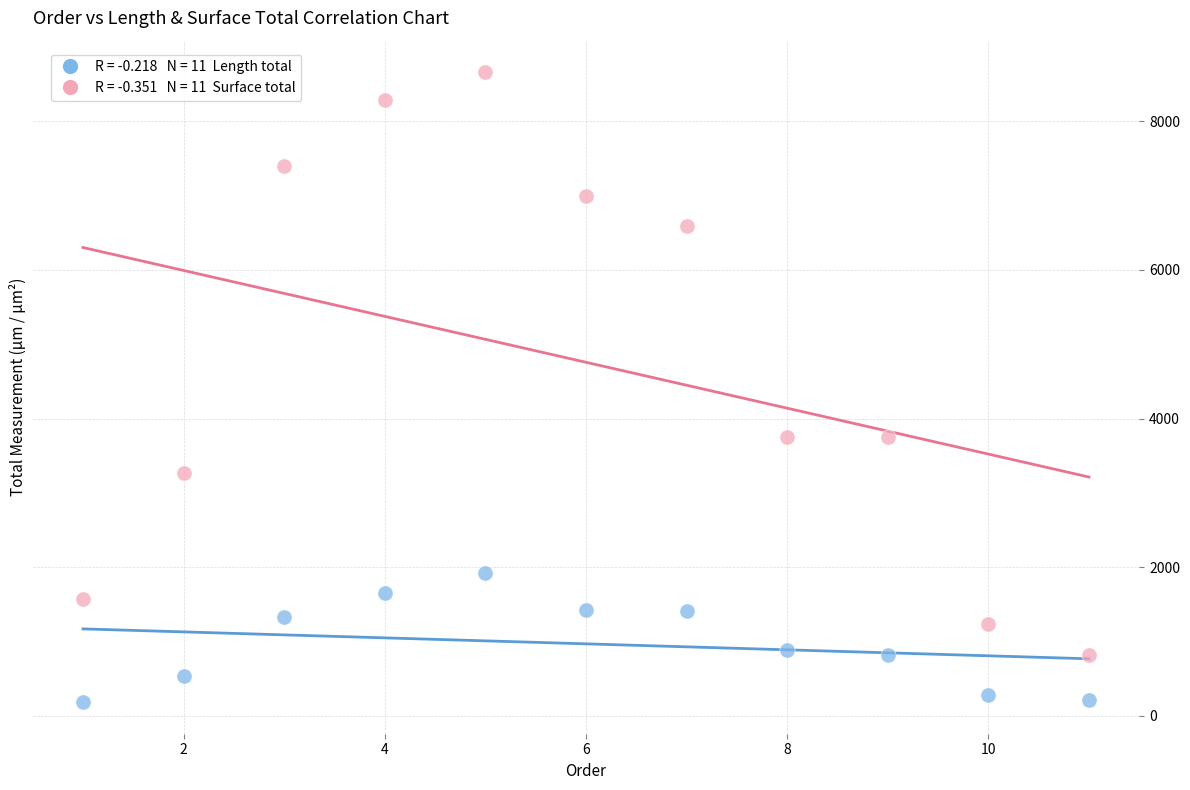

Across all data points, what is the range of X values (max minus min)?

10.0